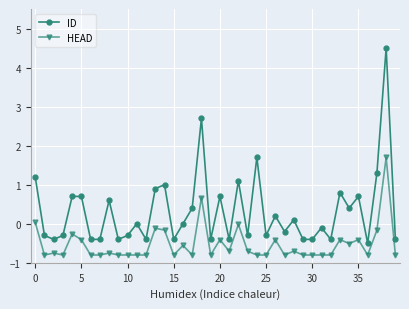

What is the minimum value shown in the chart?

-0.8